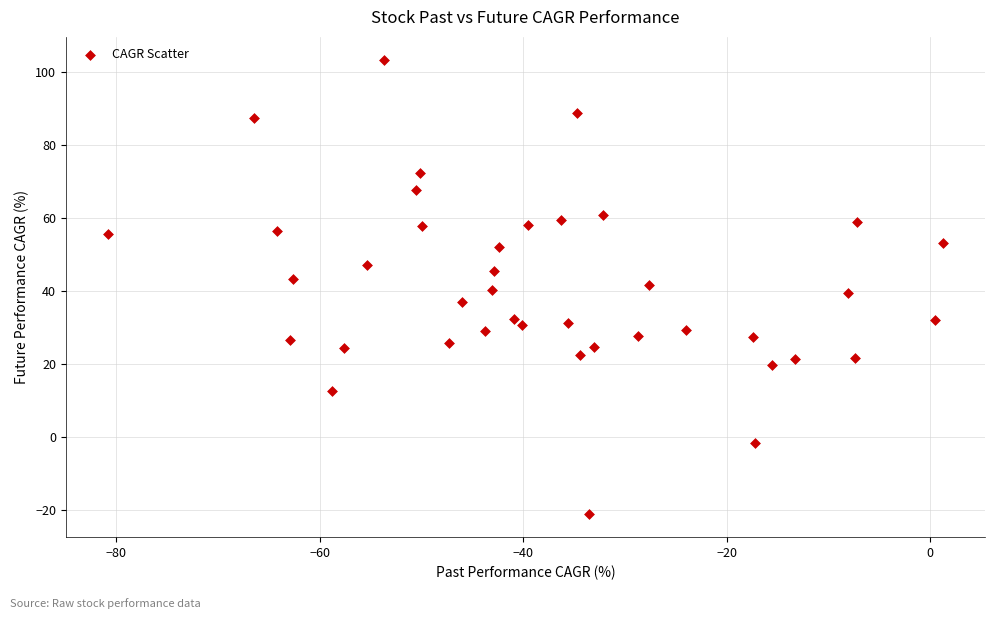

What is the range of Y values (max minus min)?

124.6